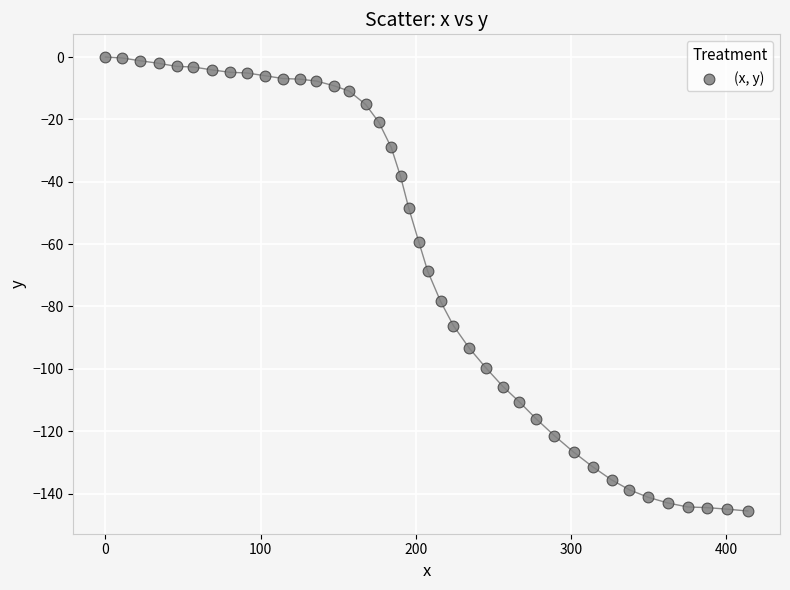

What is the range of Y values (max minus min)?

145.6